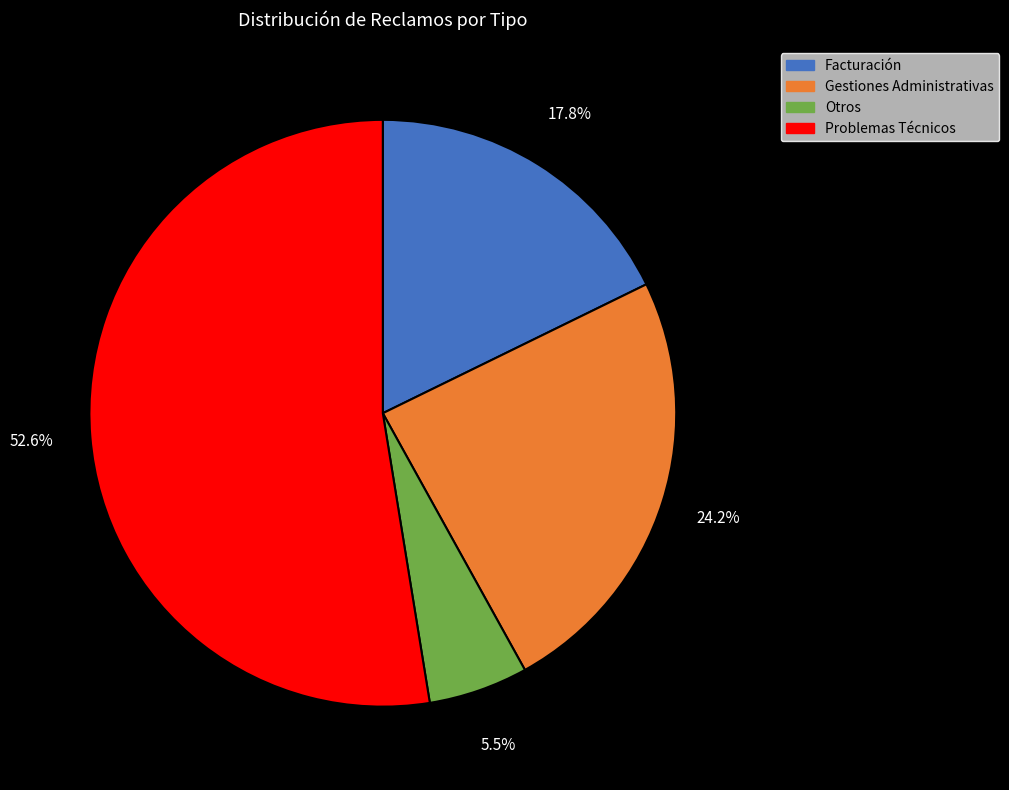

To the nearest percent, what is the combined percentage of Problemas Técnicos and Otros?

58%